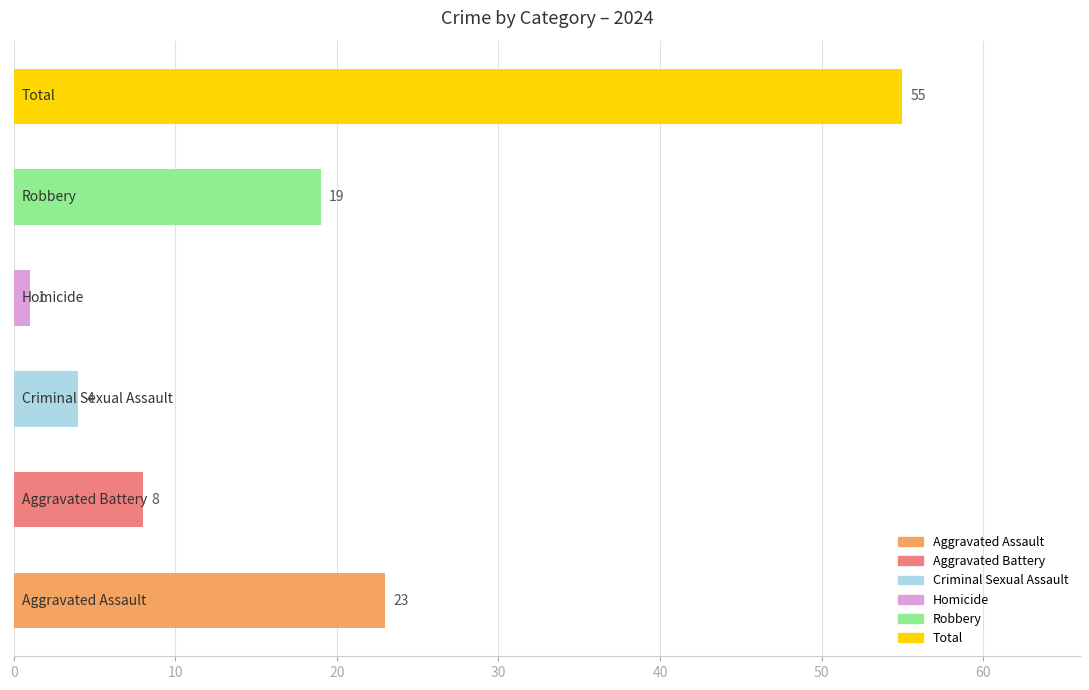

What is the difference between the maximum and second lowest values?

51